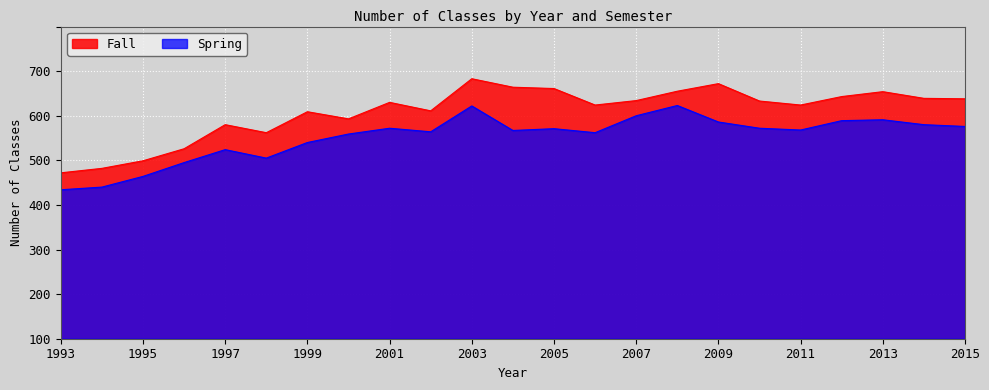

True or false: Fall and Spring cross at least once.

False